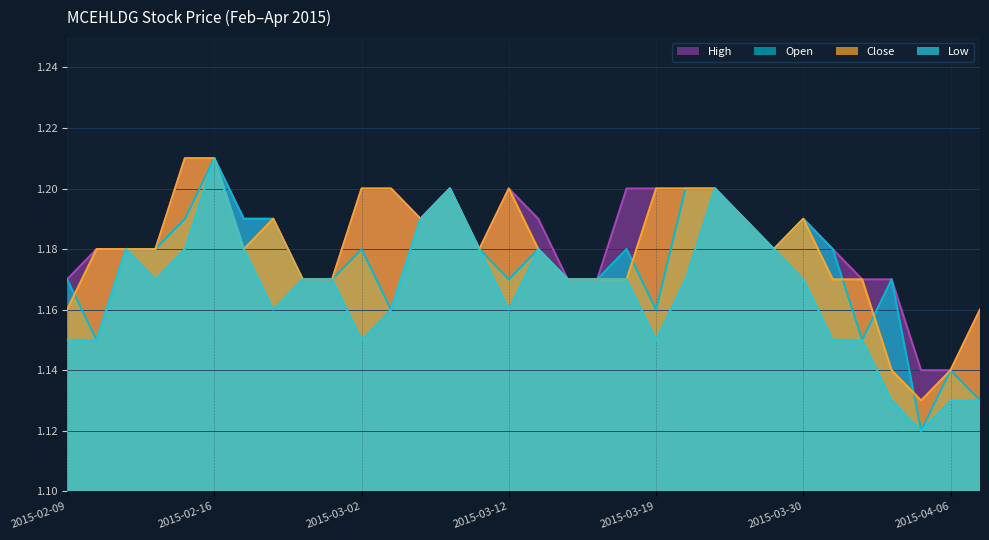

What is the approximate value of open at 2015-03-24?

1.2